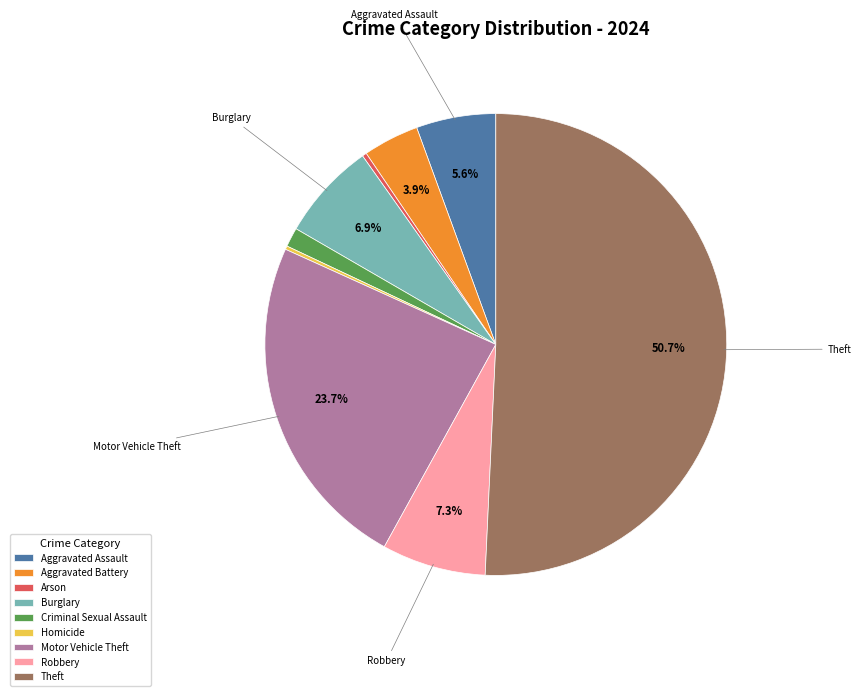

To the nearest percent, what is the average slice percentage?

11%